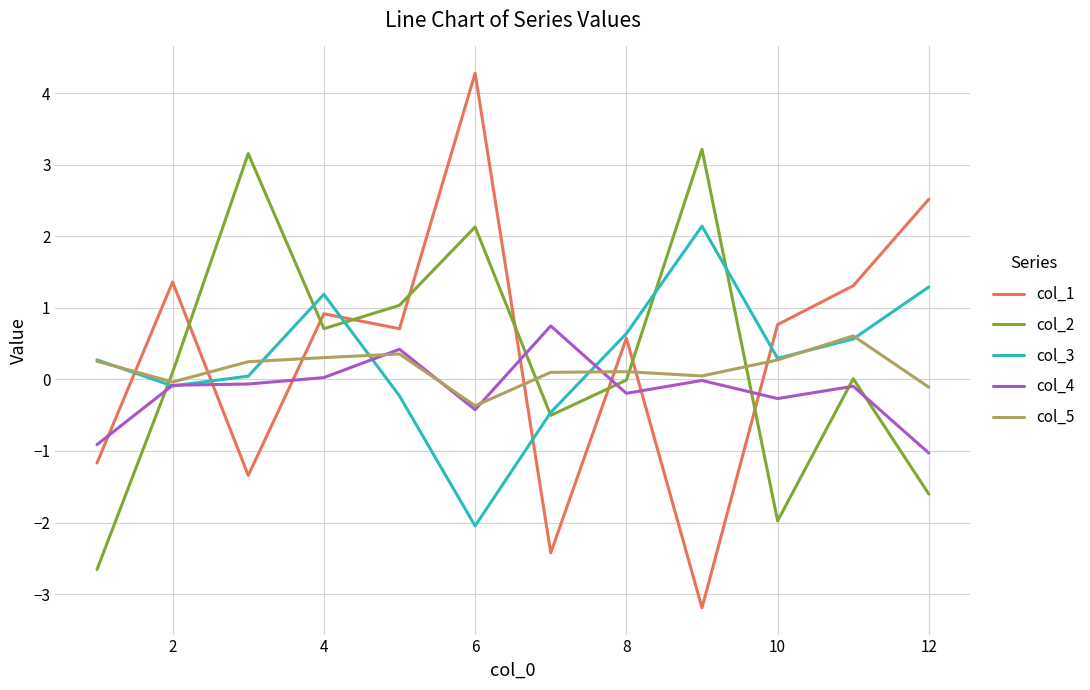

What is the minimum value shown in the chart?

-3.2